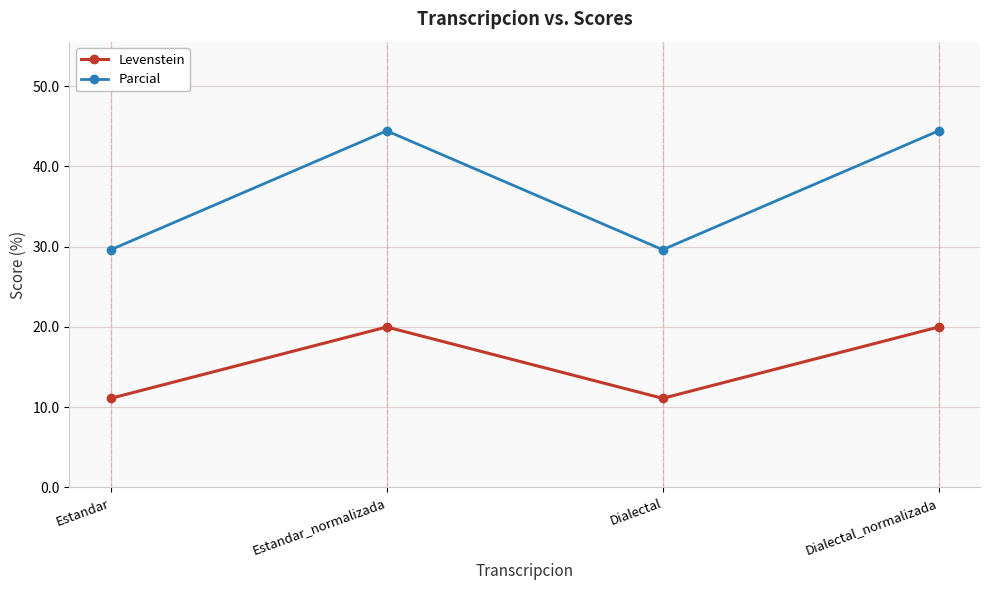

What position from the right is Estandar_normalizada?

3